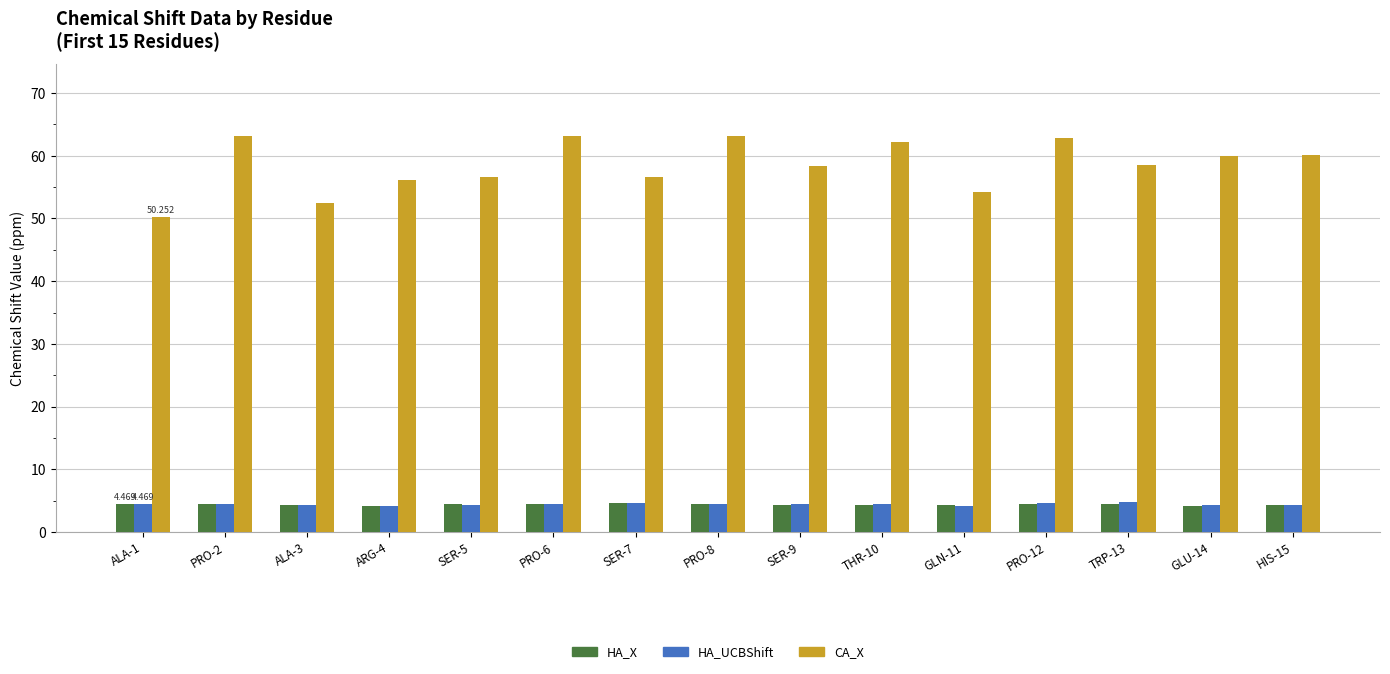

Is the value of CA_X at SER-7 greater than the value of HA_X at PRO-6?

Yes